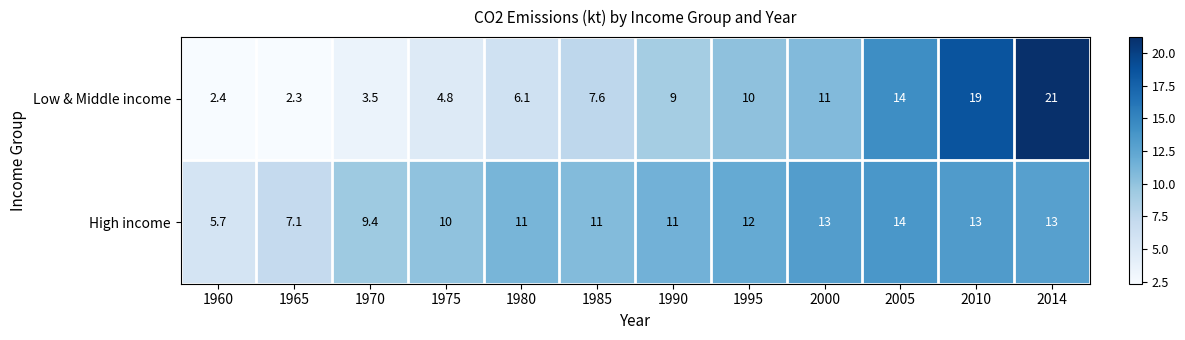

What is the spread (max minus min) of values at 1980?

4.9